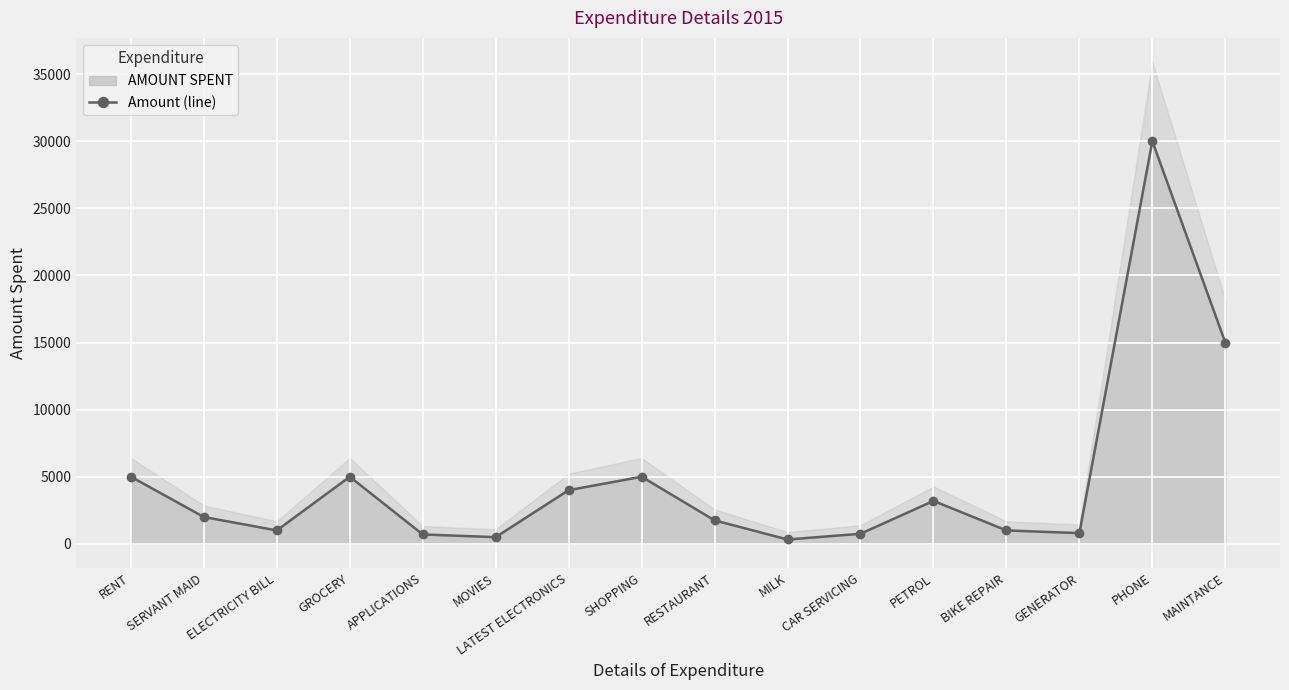

Reading left to right, transcribe all the data shown in this chart.

RENT=5000	SERVANT MAID=2000	ELECTRICITY BILL=1000	GROCERY=5000	APPLICATIONS=700	MOVIES=500	LATEST ELECTRONICS=4000	SHOPPING=5000	RESTAURANT=1750	MILK=325	CAR SERVICING=750	PETROL=3200	BIKE REPAIR=1000	GENERATOR=800	PHONE=30000	MAINTANCE=15000